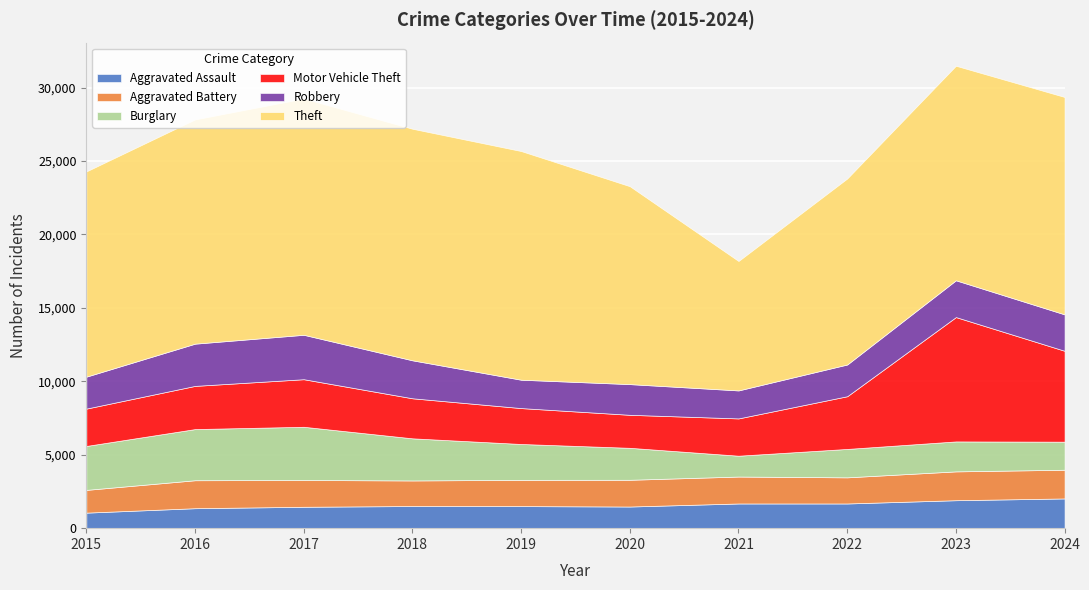

What is the sum of the Aggravated Assault values at 2022 and 2019?

3183